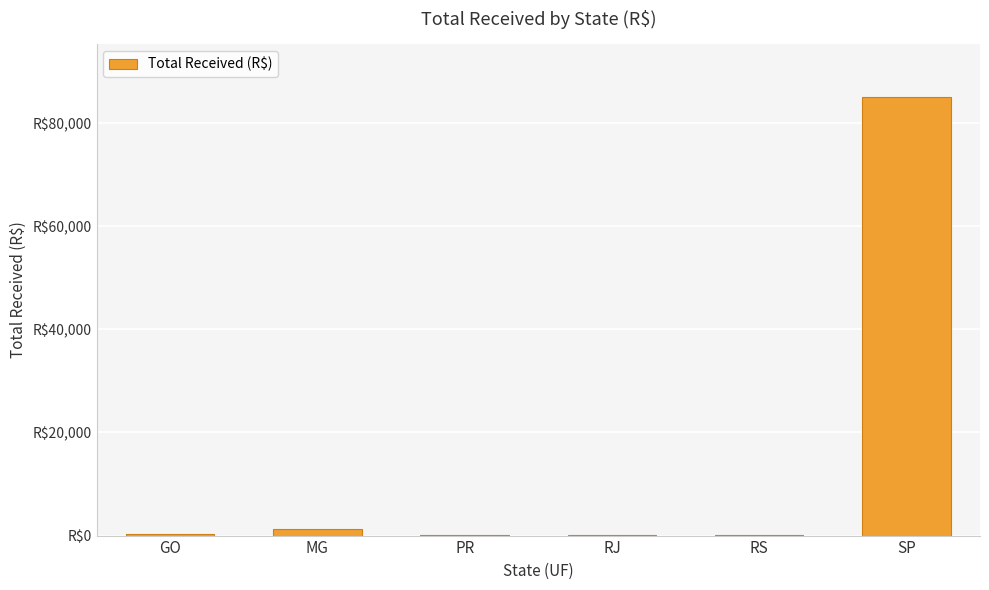

Reading left to right, what are all the values shown in this chart?

219.5	1342.5	125.7	37.3	53.2	85071.4